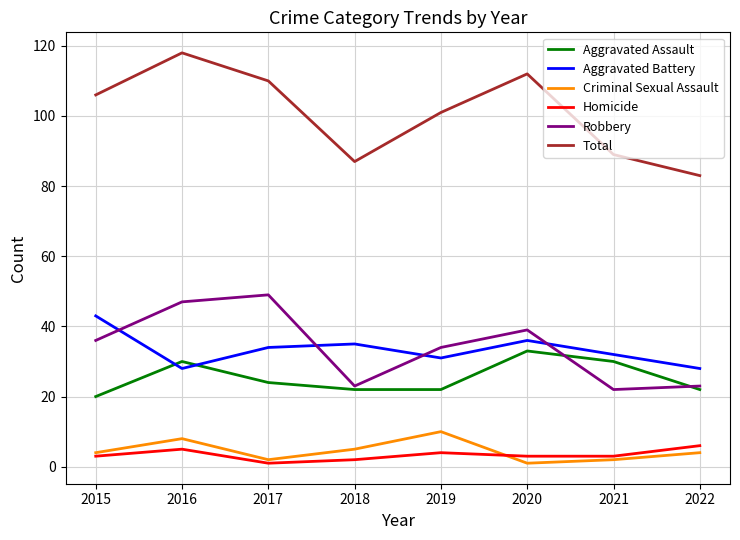

True or false: Robbery has more than 2 interior local peaks.

False